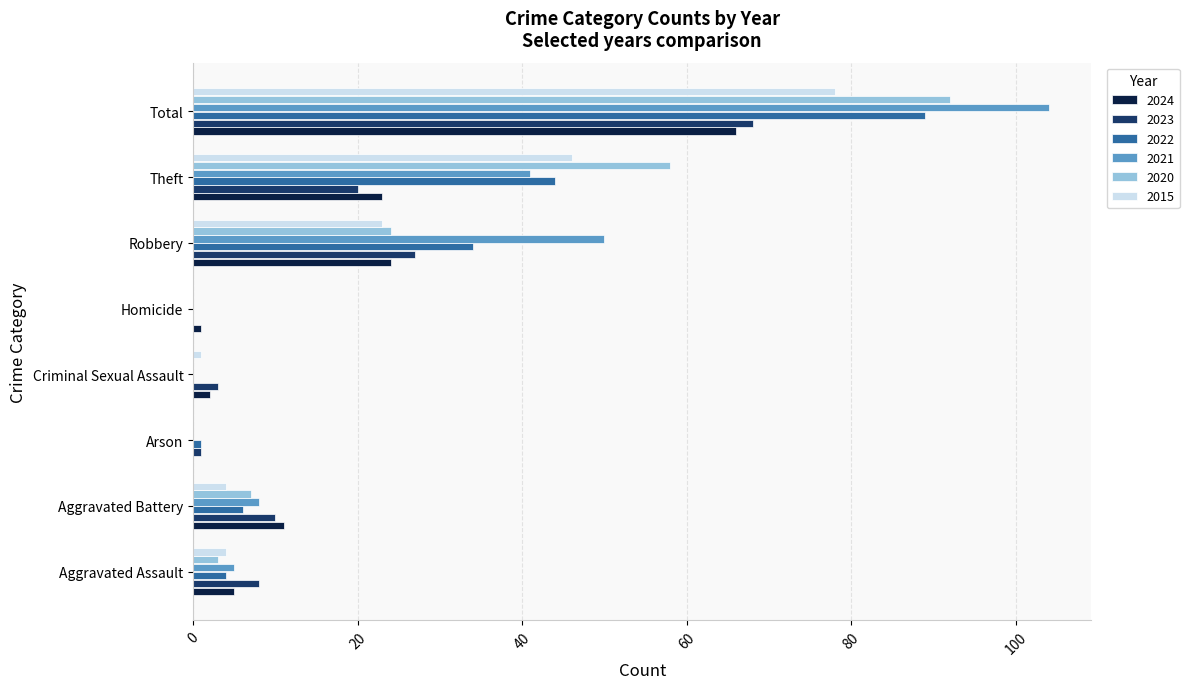

Which series has the widest spread of values?

2021